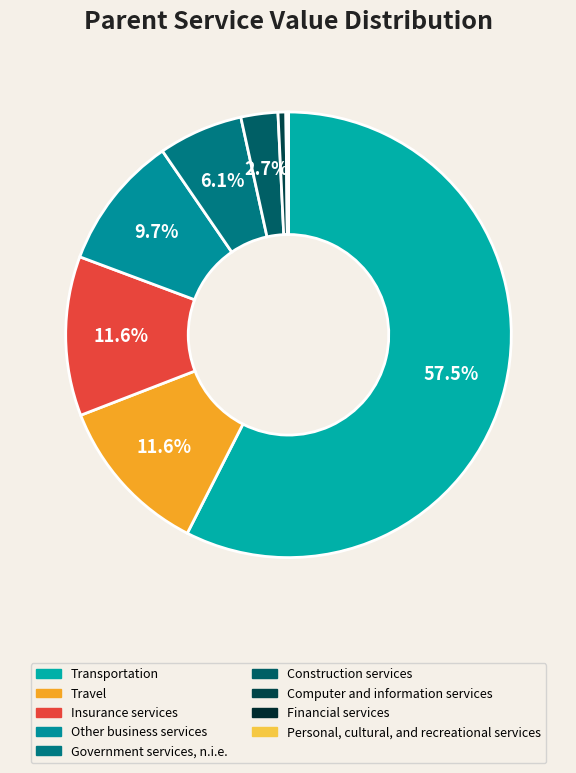

To the nearest percent, what is the difference between the Travel and Transportation slice percentages?

46%